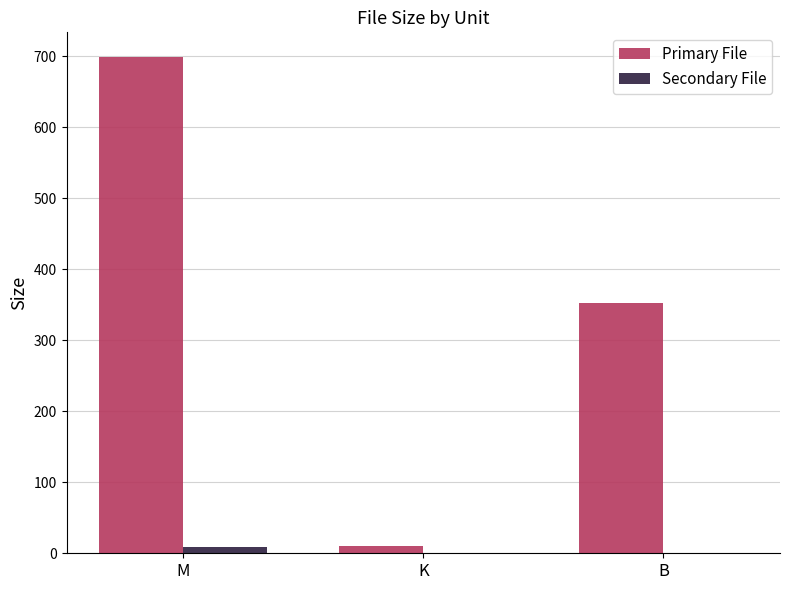

Reading right to left, what are all the values shown in this chart?

Primary File: B=353.0	K=9.9	M=699.0
Secondary File: B=0.0	K=0.0	M=8.3